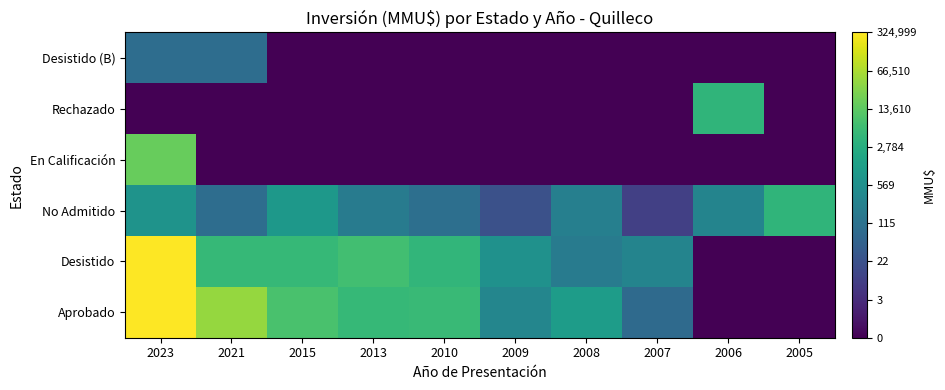

Reading right to left, what are all the values shown in this chart?

Aprobado: 2005=0.0	2006=0.0	2007=4.4	2008=7.0	2009=5.8	2010=8.6	2013=8.5	2015=9.0	2021=10.7	2023=12.7
Desistido: 2005=0.0	2006=0.0	2007=5.7	2008=5.3	2009=6.4	2010=8.3	2013=8.9	2015=8.5	2021=8.5	2023=12.7
No Admitido: 2005=8.3	2006=5.7	2007=2.4	2008=5.5	2009=3.1	2010=4.6	2013=5.3	2015=6.7	2021=4.5	2023=6.5
En Calificación: 2005=0.0	2006=0.0	2007=0.0	2008=0.0	2009=0.0	2010=0.0	2013=0.0	2015=0.0	2021=0.0	2023=9.7
Rechazado: 2005=0.0	2006=8.3	2007=0.0	2008=0.0	2009=0.0	2010=0.0	2013=0.0	2015=0.0	2021=0.0	2023=0.0
Desistido (B): 2005=0.0	2006=0.0	2007=0.0	2008=0.0	2009=0.0	2010=0.0	2013=0.0	2015=0.0	2021=4.5	2023=4.5